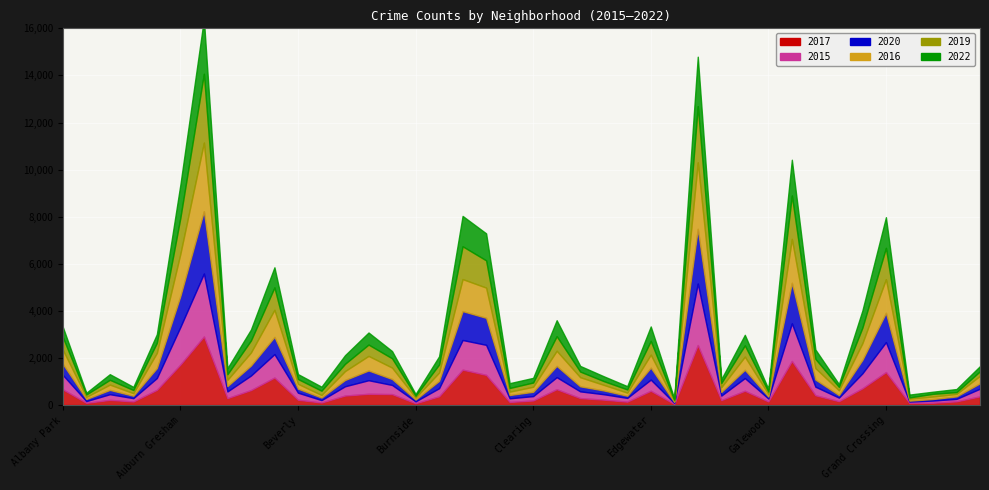

True or false: 2016 and 2019 intersect in this chart.

True